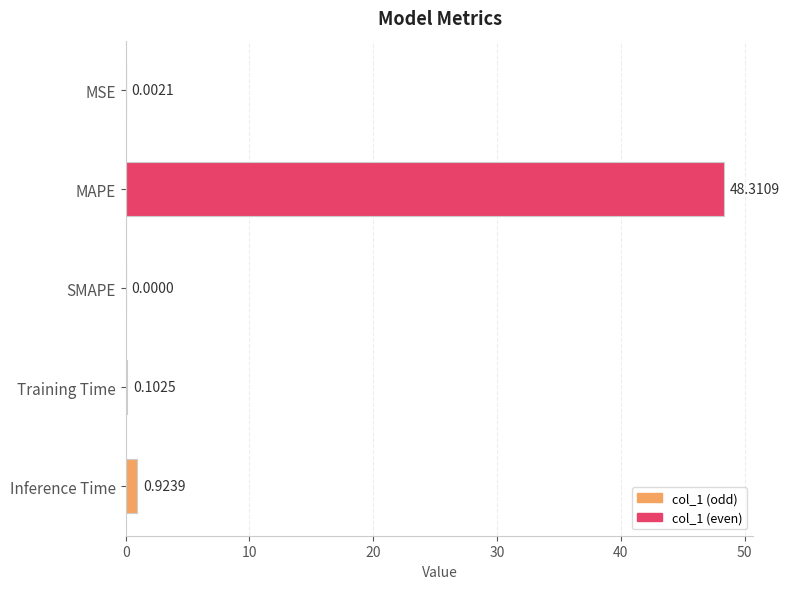

Count the number of data series in this chart.

1